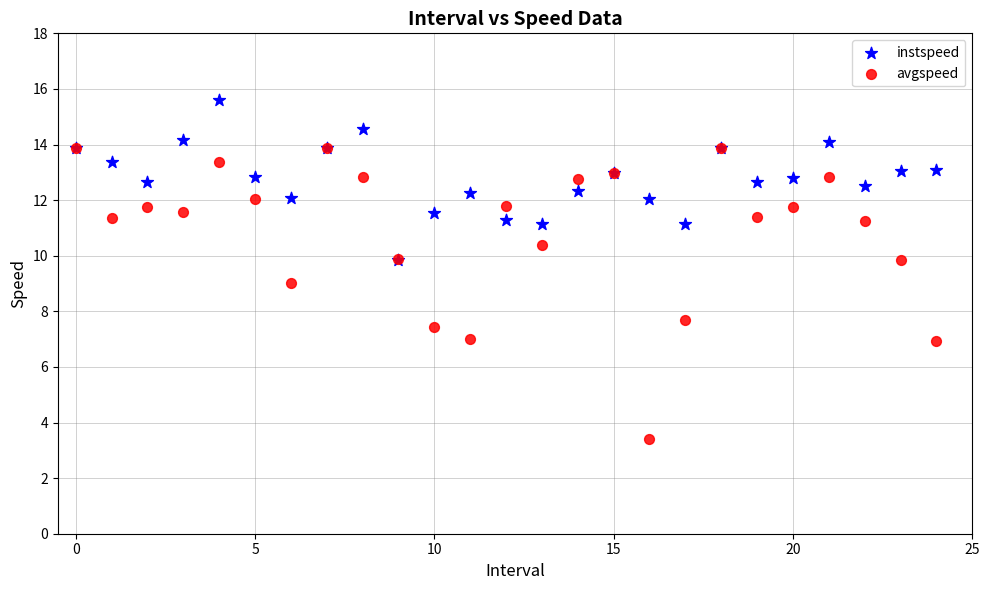

In the avgspeed series, what Y value is closest to 8?

7.7